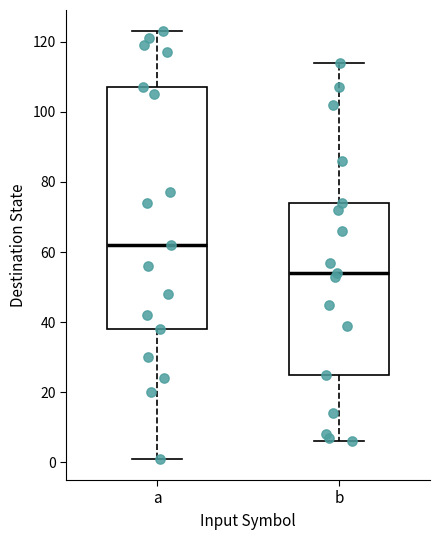

Which box's median line is the lowest?

b